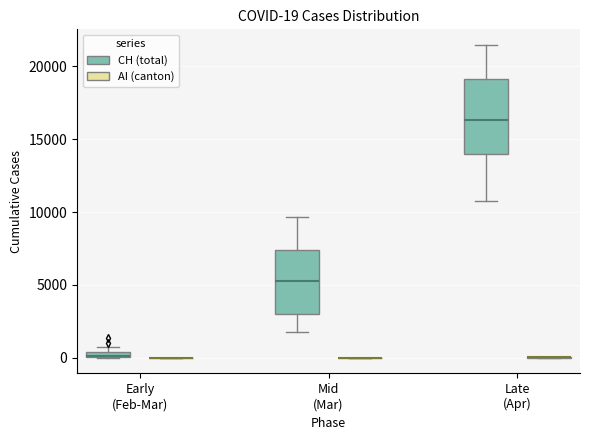

Comparing the boxes themselves (not the whiskers), which one is the tallest?

Late (Apr) (CH (total))